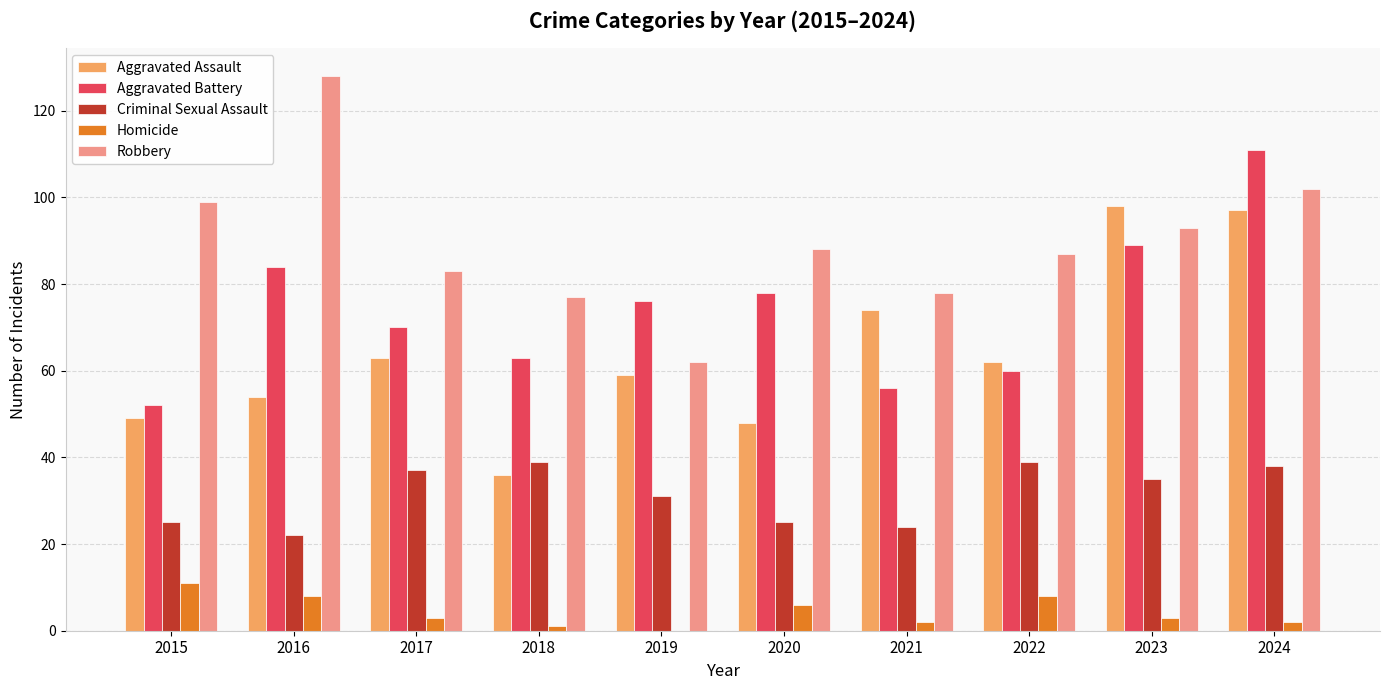

What is the sum of the Aggravated Battery values at 2017 and 2024?

181